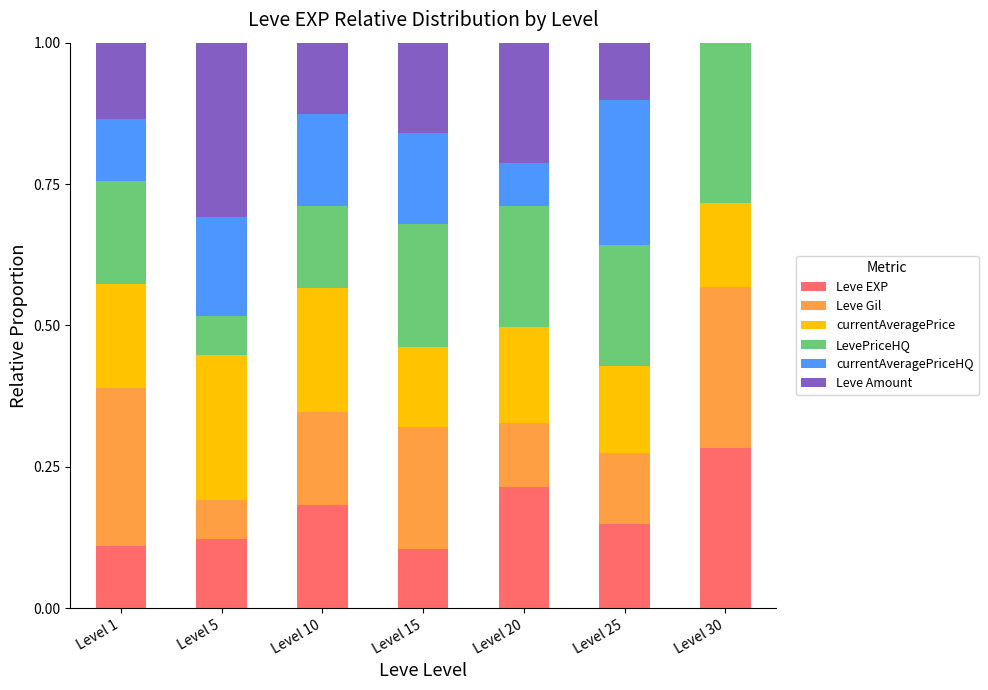

Which category has the highest value in the Leve EXP series?

Level 30